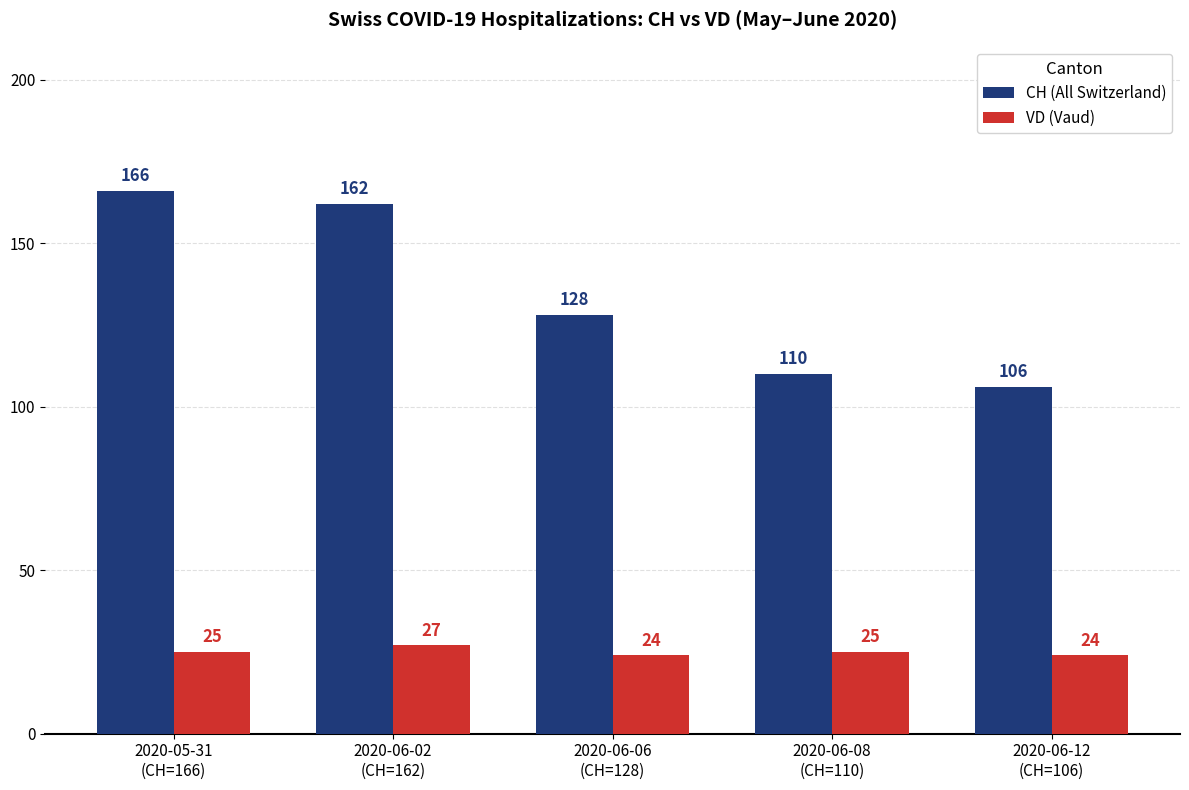

What is the smallest value displayed?

24